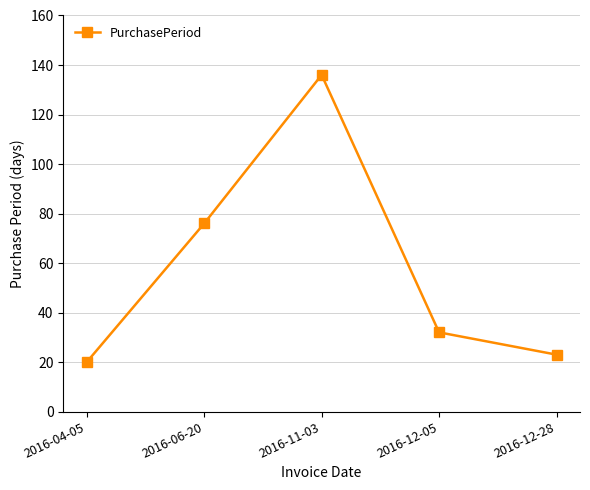

How many data points are less than 32?

2